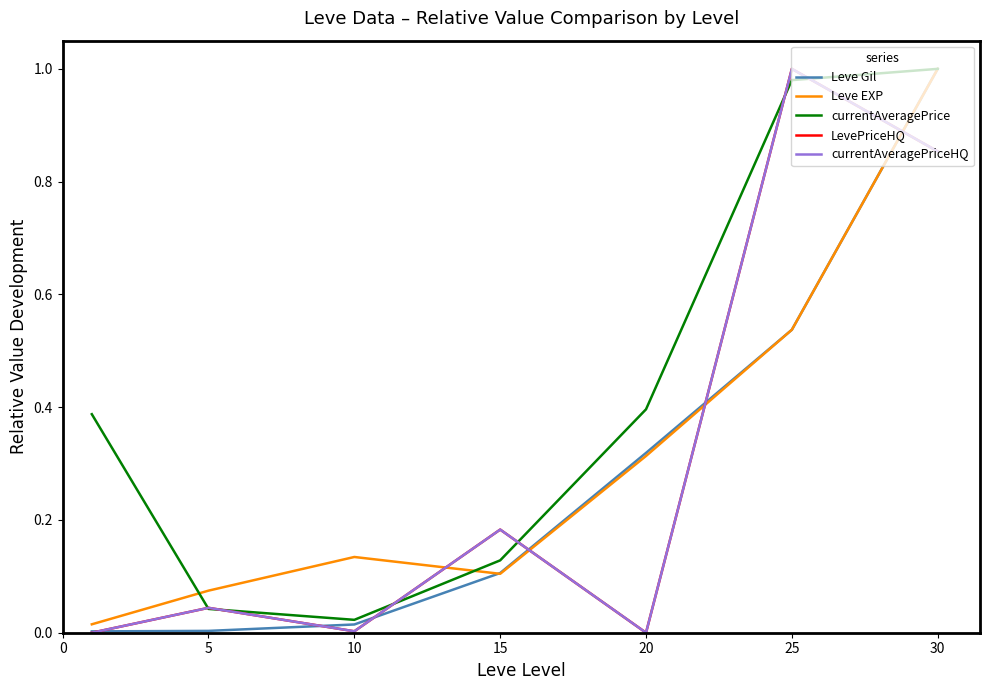

Reading left to right, list all the values displayed in this chart.

Leve Gil: 0.0	0.0	0.0	0.1	0.3	0.5	1.0
Leve EXP: 0.0	0.1	0.1	0.1	0.3	0.5	1.0
currentAveragePrice: 0.4	0.0	0.0	0.1	0.4	1.0	1.0
LevePriceHQ: 0.0	0.0	0.0	0.2	0.0	1.0	0.9
currentAveragePriceHQ: 0.0	0.0	0.0	0.2	0.0	1.0	0.9